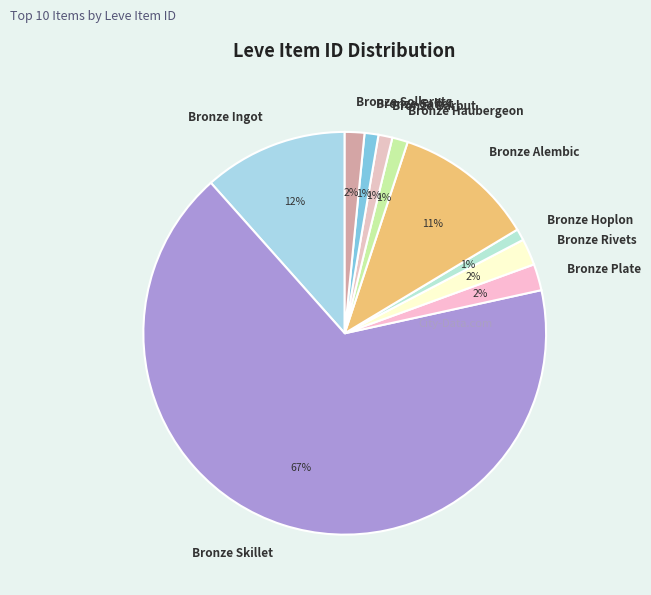

True or false: Bronze Alembic accounts for 11% of the total.

True